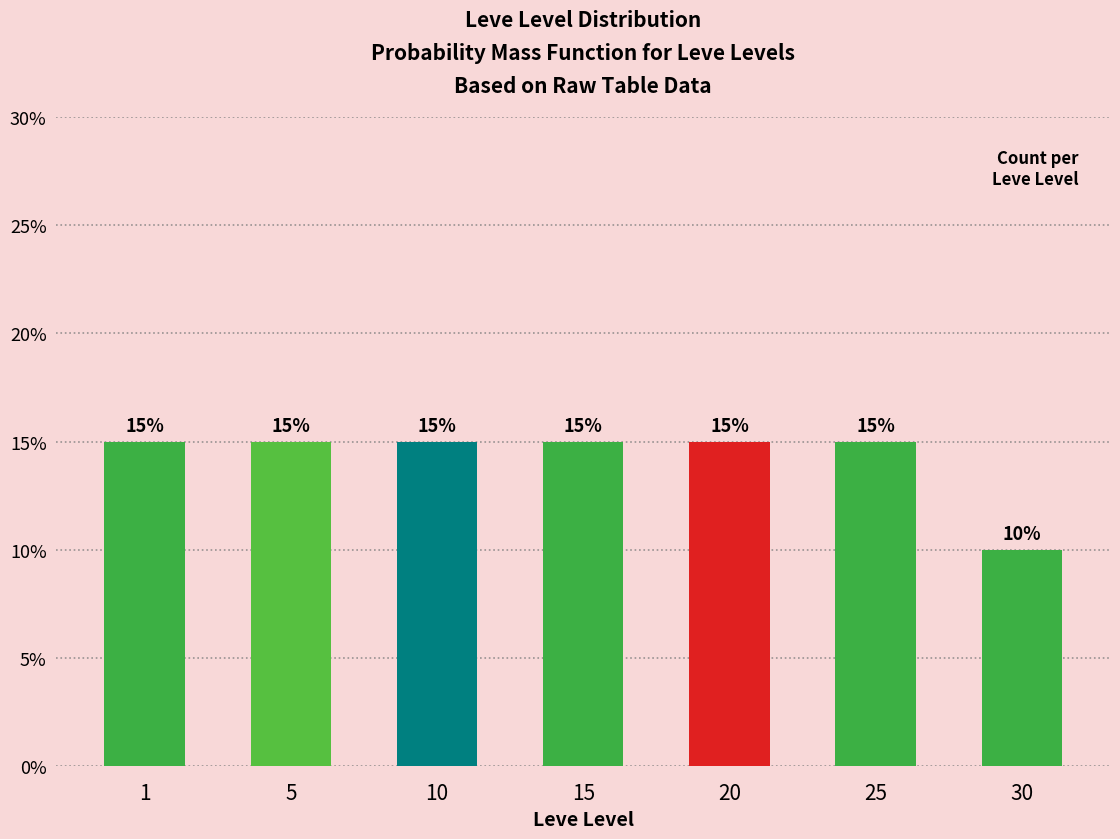

Reading left to right, list all the values displayed in this chart.

1=15	5=15	10=15	15=15	20=15	25=15	30=10